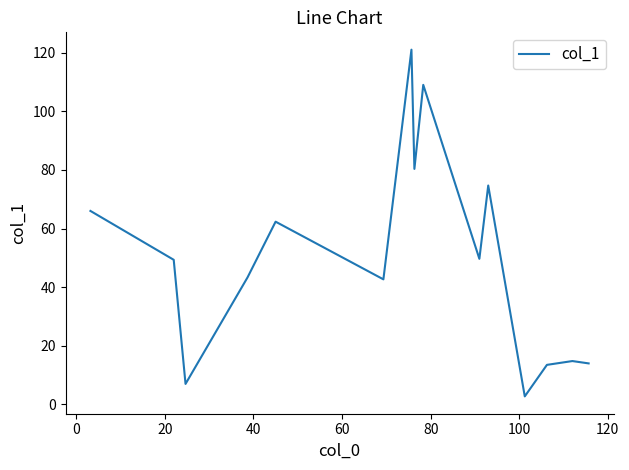

What is the minimum value shown in the chart?

2.8